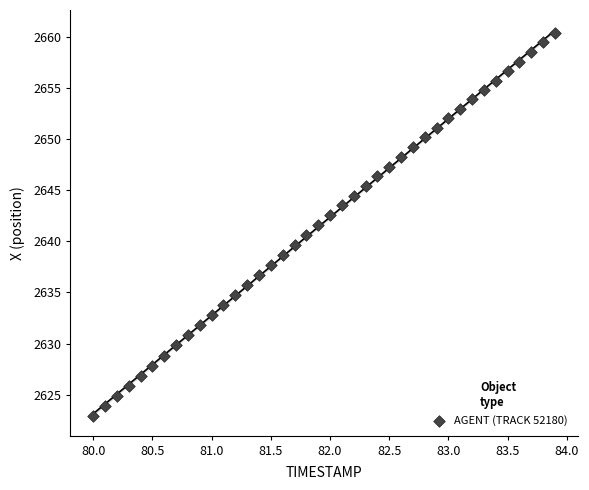

What is the range of X values (max minus min)?

3.9